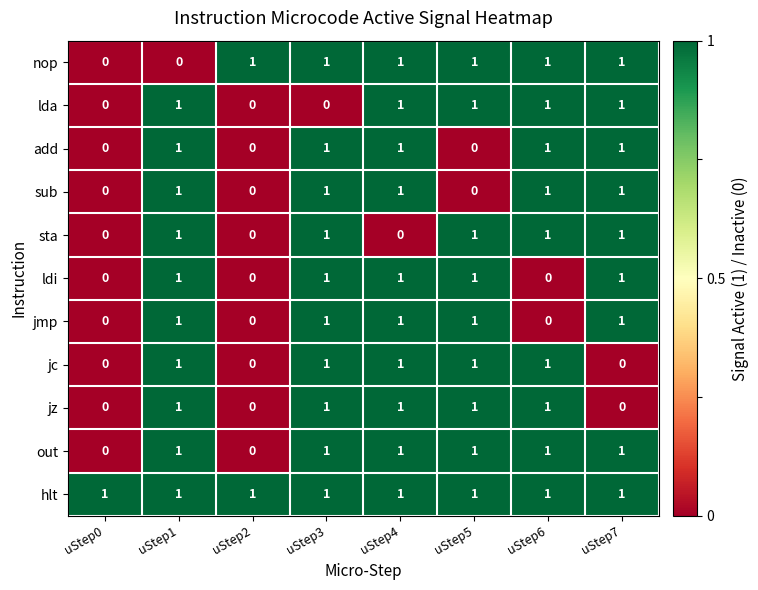

True or false: ldi has a value of 1 at uStep3.

True